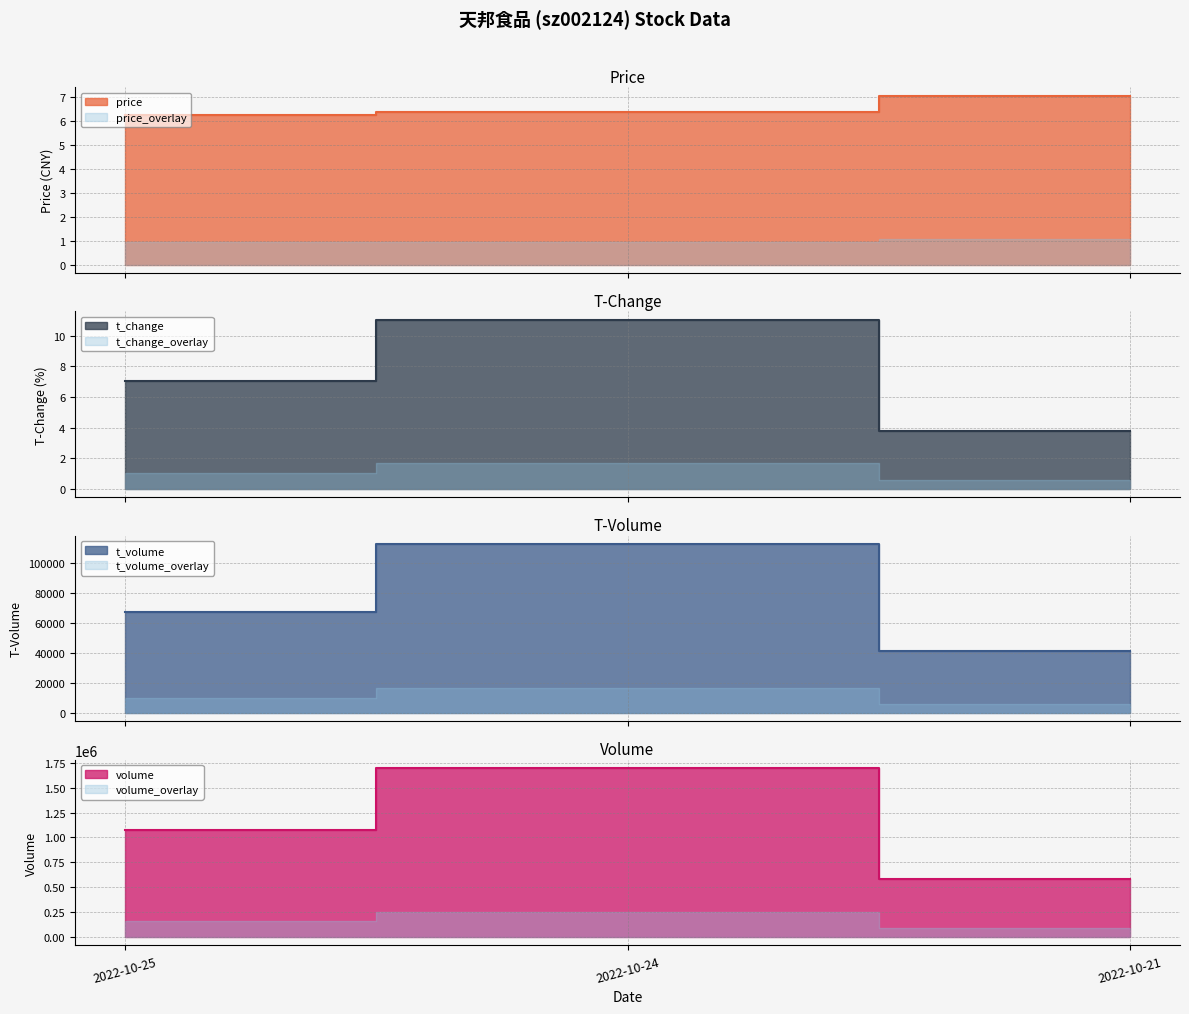

Reading left to right, what are all the values shown in this chart?

price: 6.2	6.4	7.1
volume: 1079713.0	1696275.0	584595.0
t_volume: 67160.0	112500.0	41389.0
t_change: 7.0	11.0	3.8